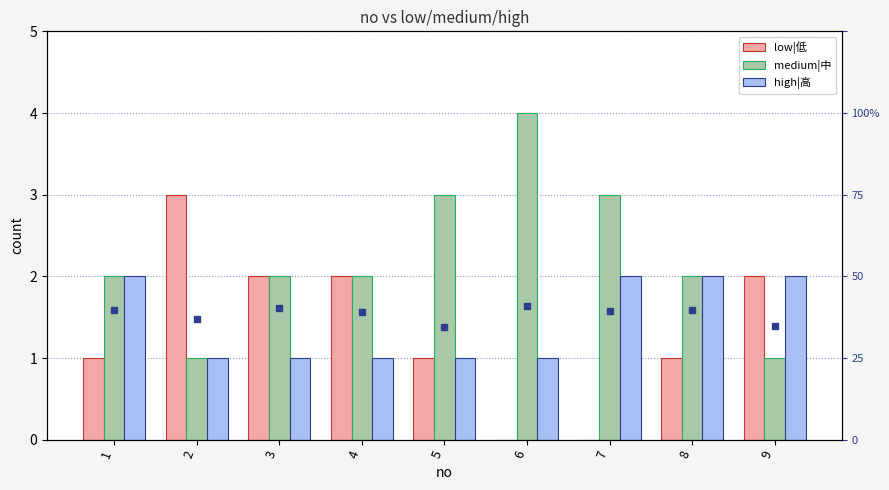

The value of low|低 at 8 is 1. True or false?

False